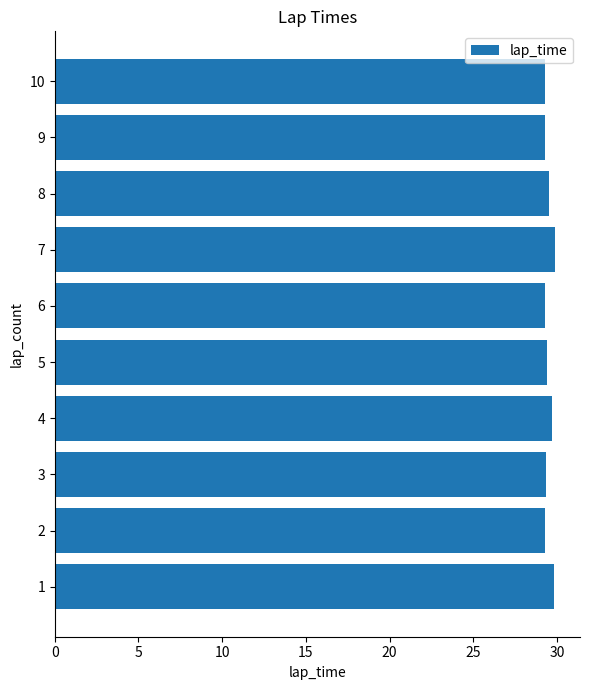

The chart shows a value of 10.0 at 5. True or false?

False